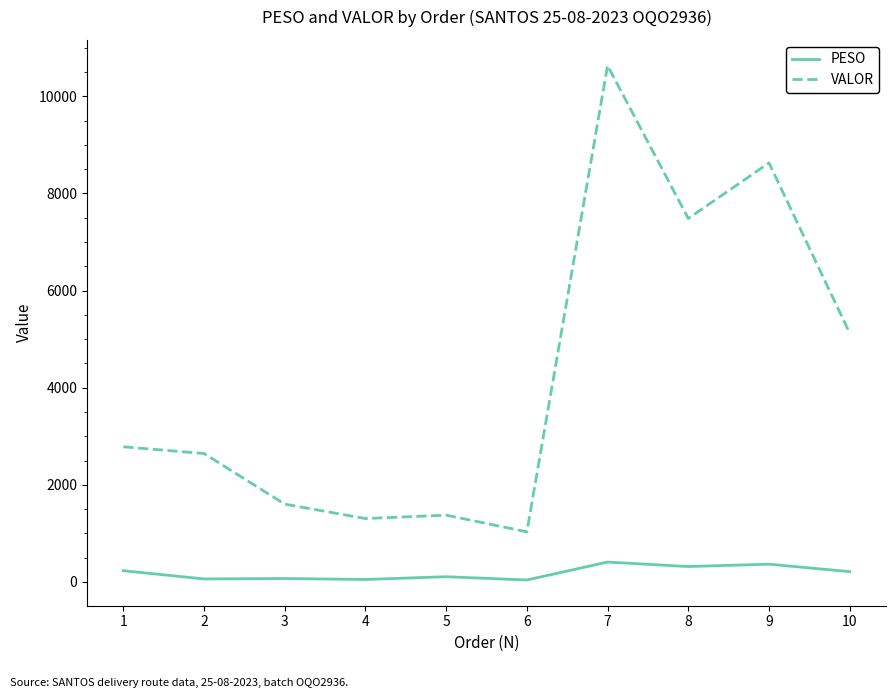

Count the number of data series in this chart.

2